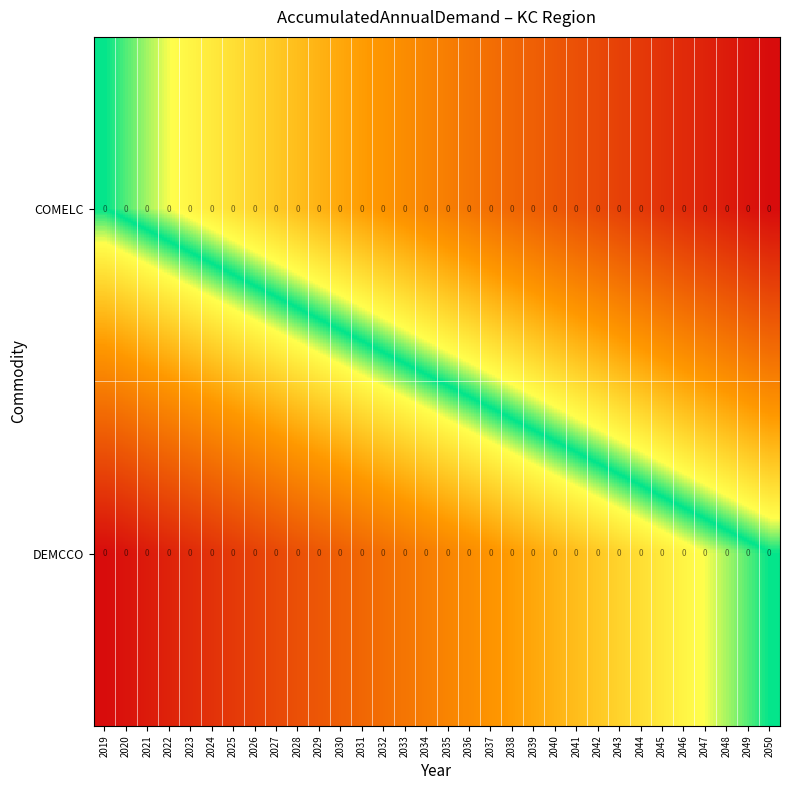

Is it true that COMELC equals 0.1 at 2026?

False